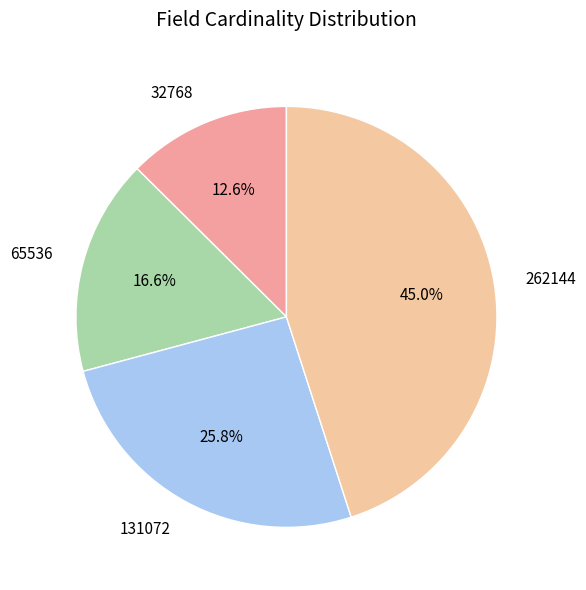

Between 131072 and 32768, which is larger?

131072